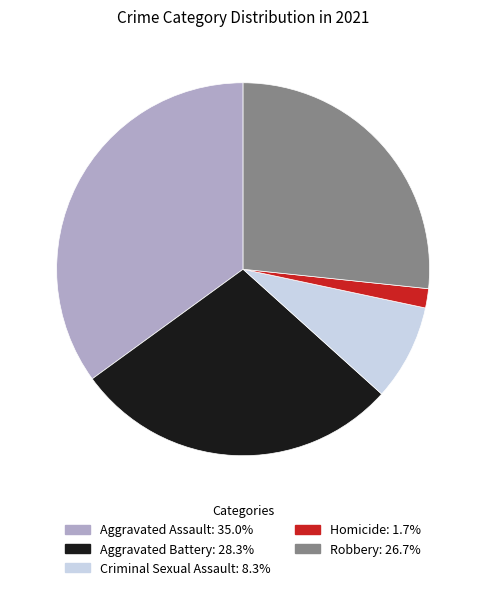

Between Aggravated Assault and Criminal Sexual Assault, which is larger?

Aggravated Assault